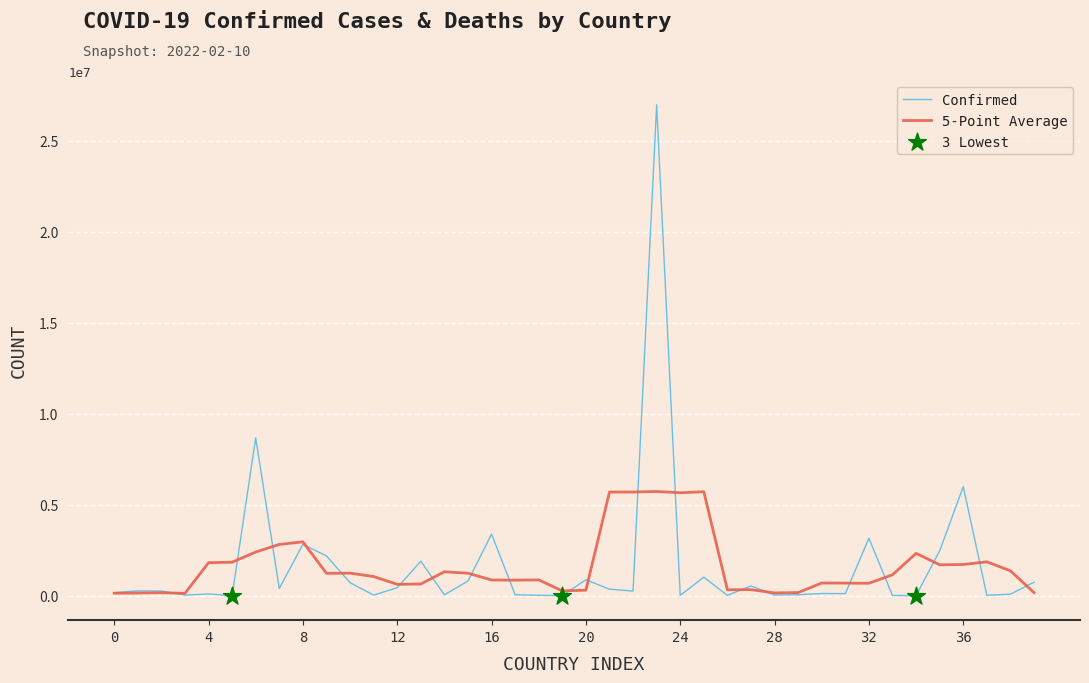

Which series has the widest spread of values?

Confirmed